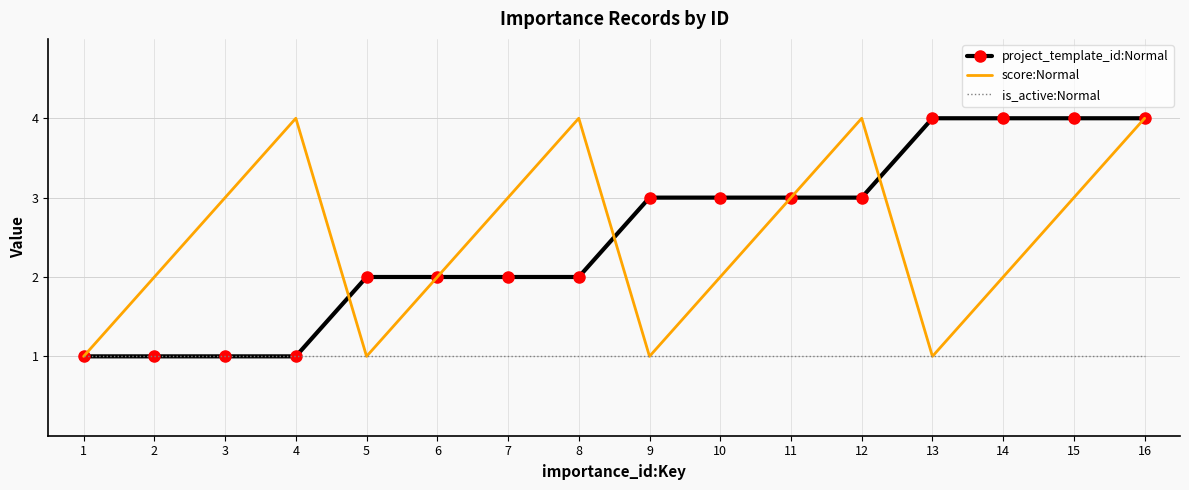

Is it true that project_template_id:Normal equals 1 at 7?

False